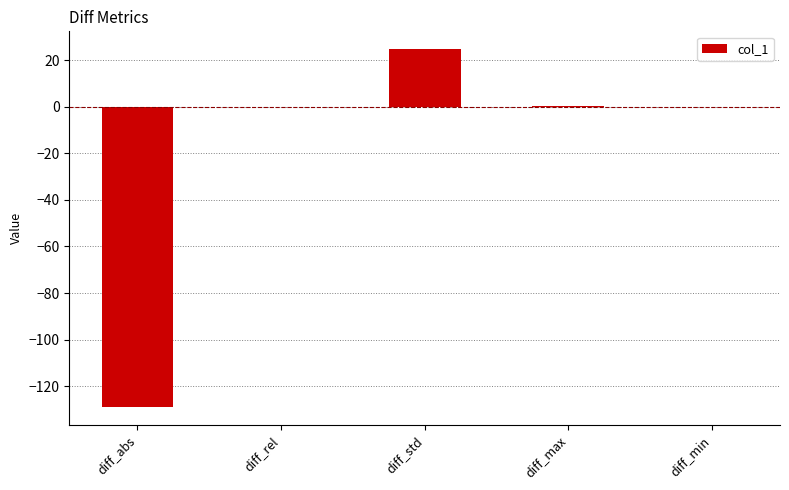

True or false: the data shows 0.1 at diff_rel.

True